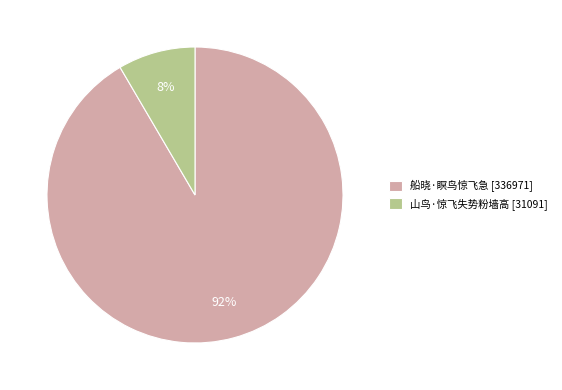

Between 山鸟·惊飞失势粉墙高 [31091] and 船晓·瞑鸟惊飞急 [336971], which is larger?

船晓·瞑鸟惊飞急 [336971]